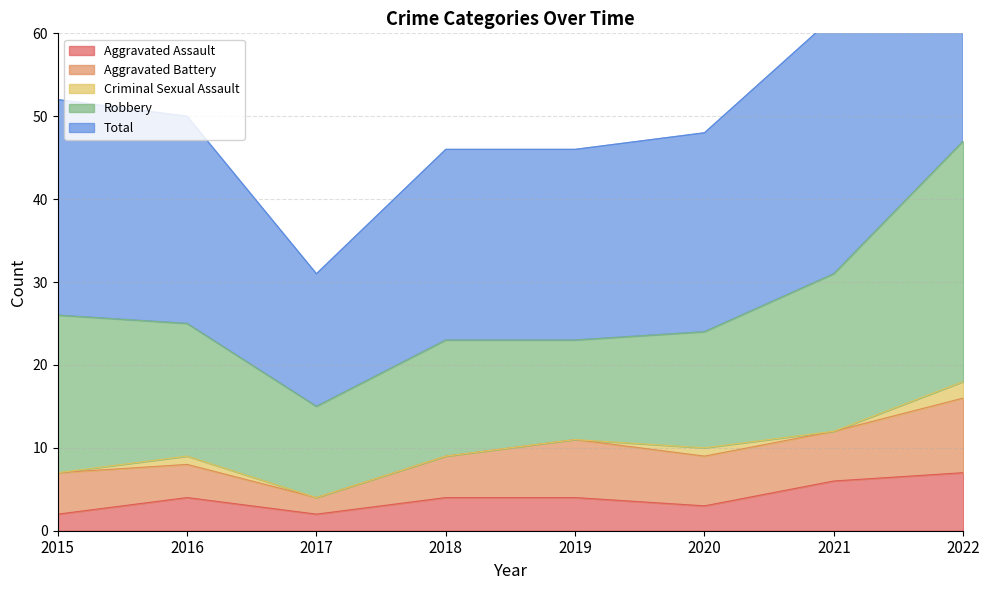

Is it true that Aggravated Battery equals 7 at 2015?

False